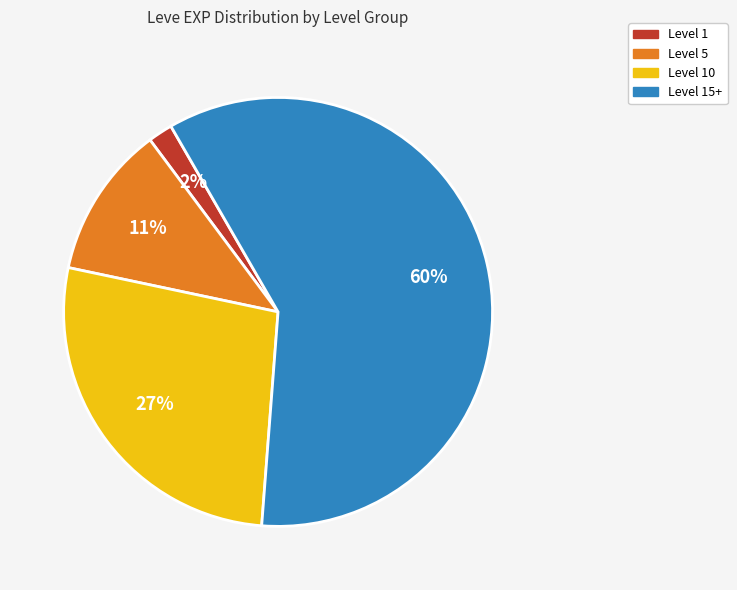

To the nearest percent, what is the difference between the largest and smallest slice percentages?

58%